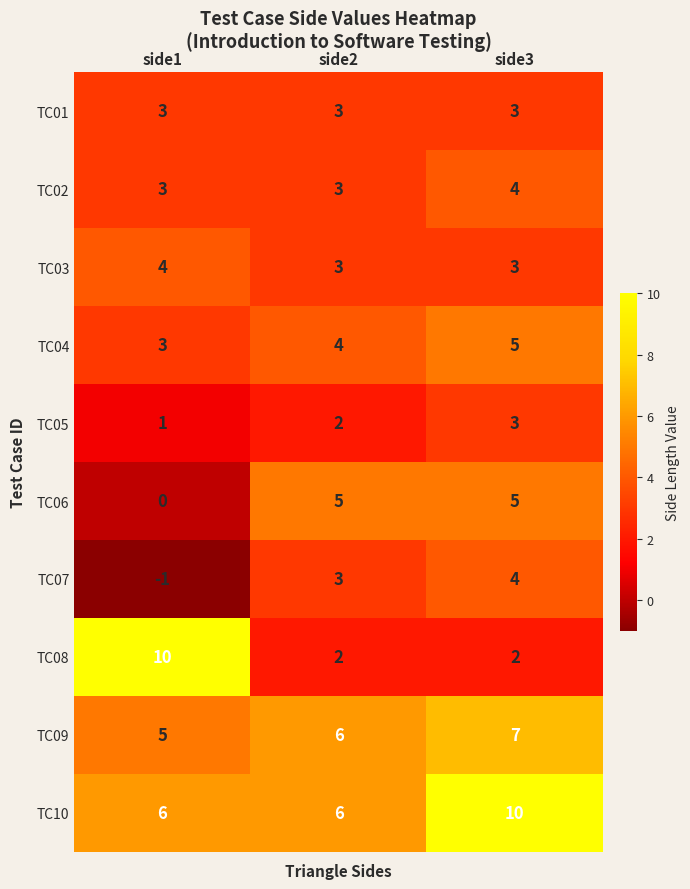

List the labels in order of TC07 value, smallest first.

side1, side2, side3